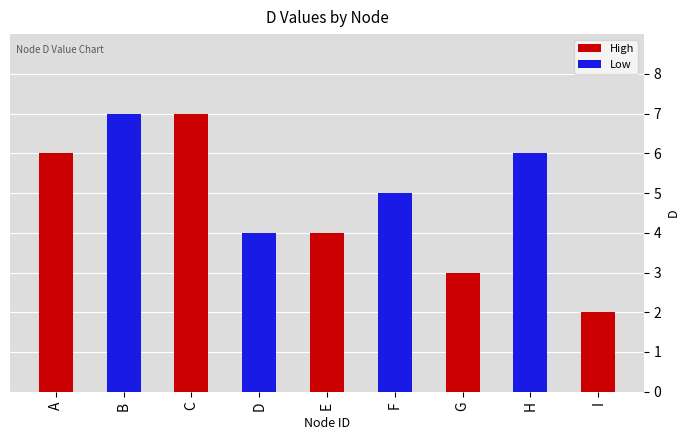

Reading left to right, what are all the values shown in this chart?

High: A=6	B=0	C=7	D=0	E=4	F=0	G=3	H=0	I=2
Low: A=0	B=7	C=0	D=4	E=0	F=5	G=0	H=6	I=0